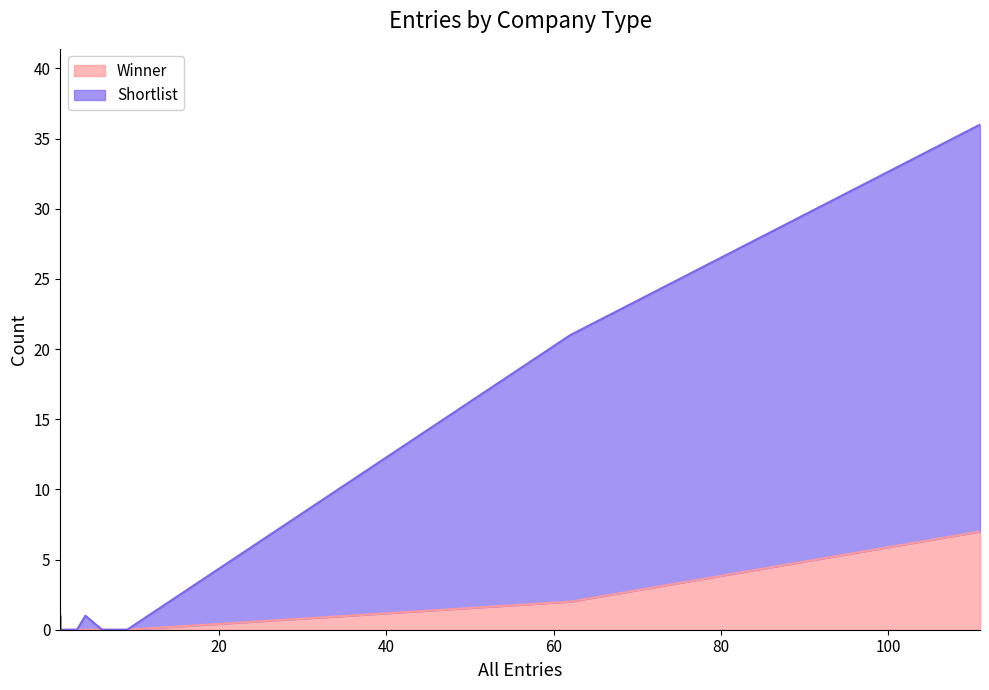

Reading left to right, transcribe all the data shown in this chart.

Shortlist: ADVERTISING AGENCY=29	OTHER=19	MEDIA AGENCY=1	DESIGN COMPANY=1	ADVERTISER/CLIENT=0	PR/PUBLIC RELATIONS=0	Technology=0	PRODUCTION COMPANY=0	Branded Entertainment=0	Charity/Not-For-Profit/NGO=0	INTERNET=1
Winner: ADVERTISING AGENCY=7	OTHER=2	MEDIA AGENCY=0	DESIGN COMPANY=0	ADVERTISER/CLIENT=0	PR/PUBLIC RELATIONS=0	Technology=0	PRODUCTION COMPANY=0	Branded Entertainment=0	Charity/Not-For-Profit/NGO=0	INTERNET=0